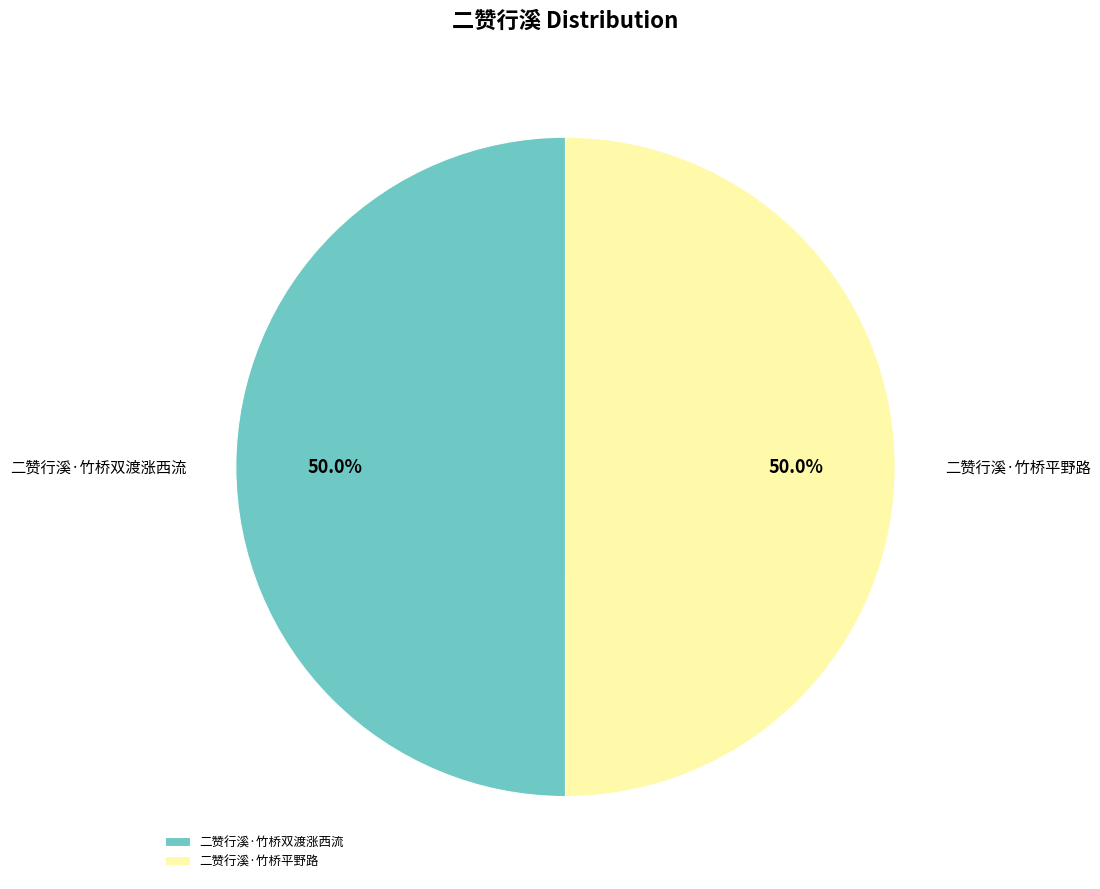

True or false: 二赞行溪·竹桥平野路 accounts for 59% of the total.

False